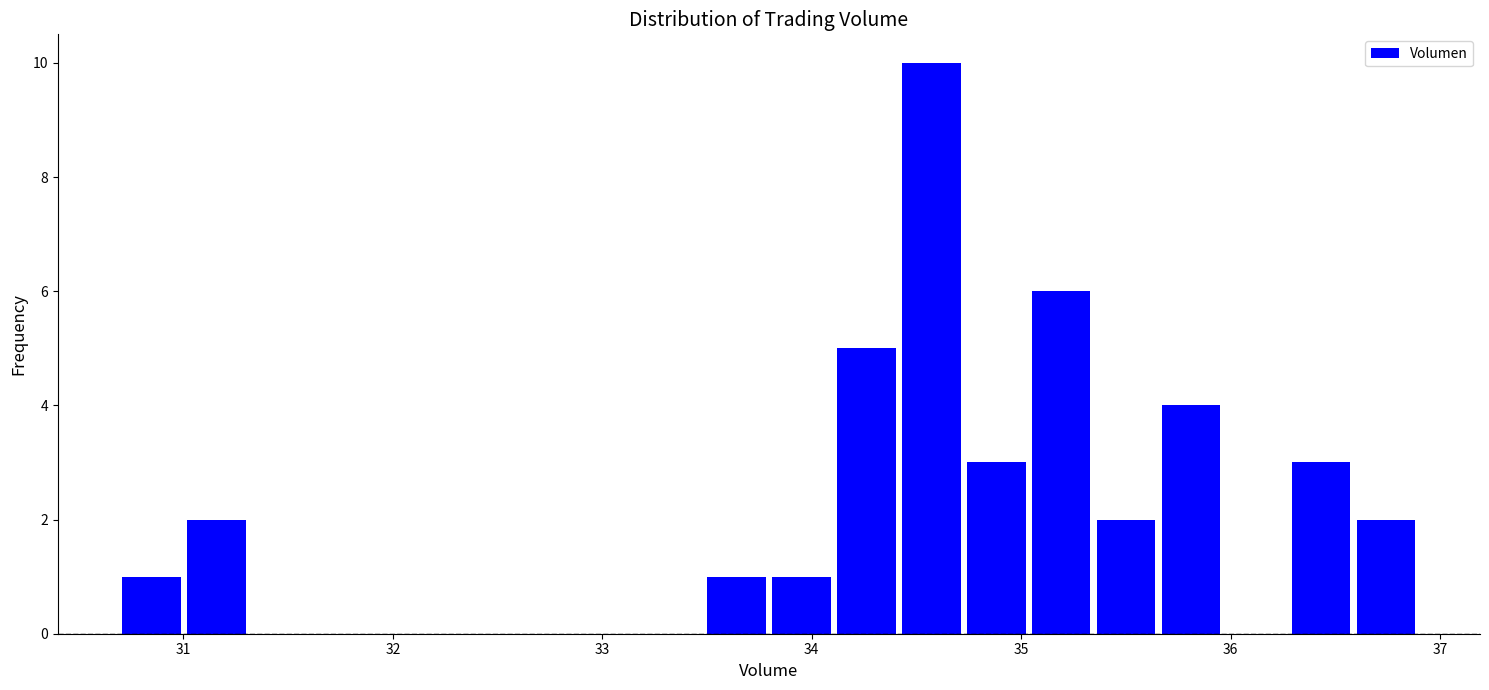

Read against the x-axis, roughly where is the centre of the tallest bar?

34.6